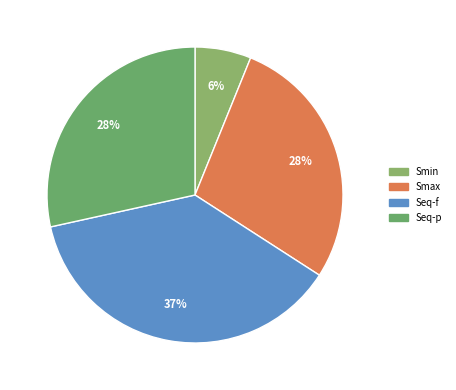

What is the smallest slice in the pie chart?

Smin